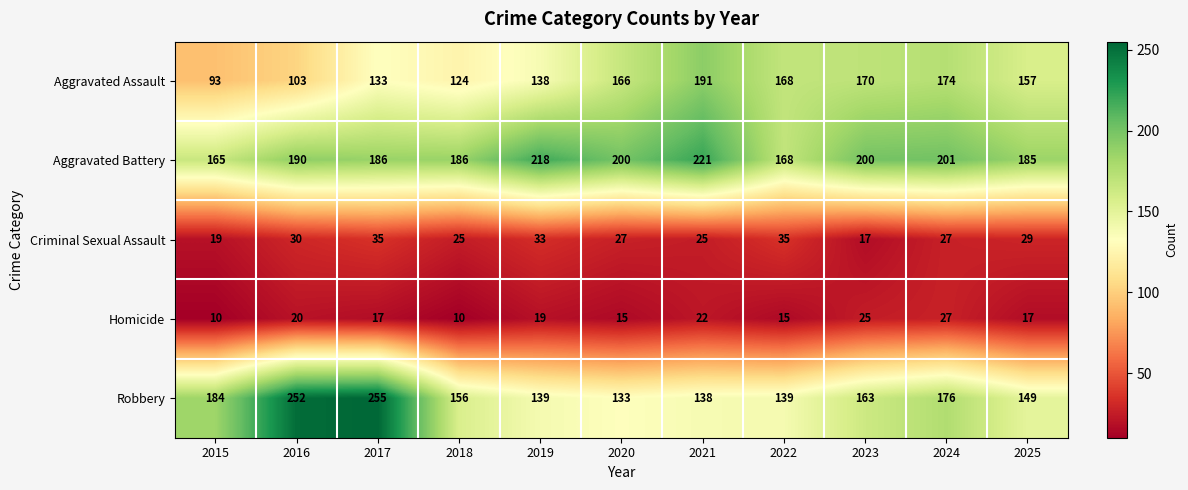

Which series has the largest range (max minus min)?

Robbery